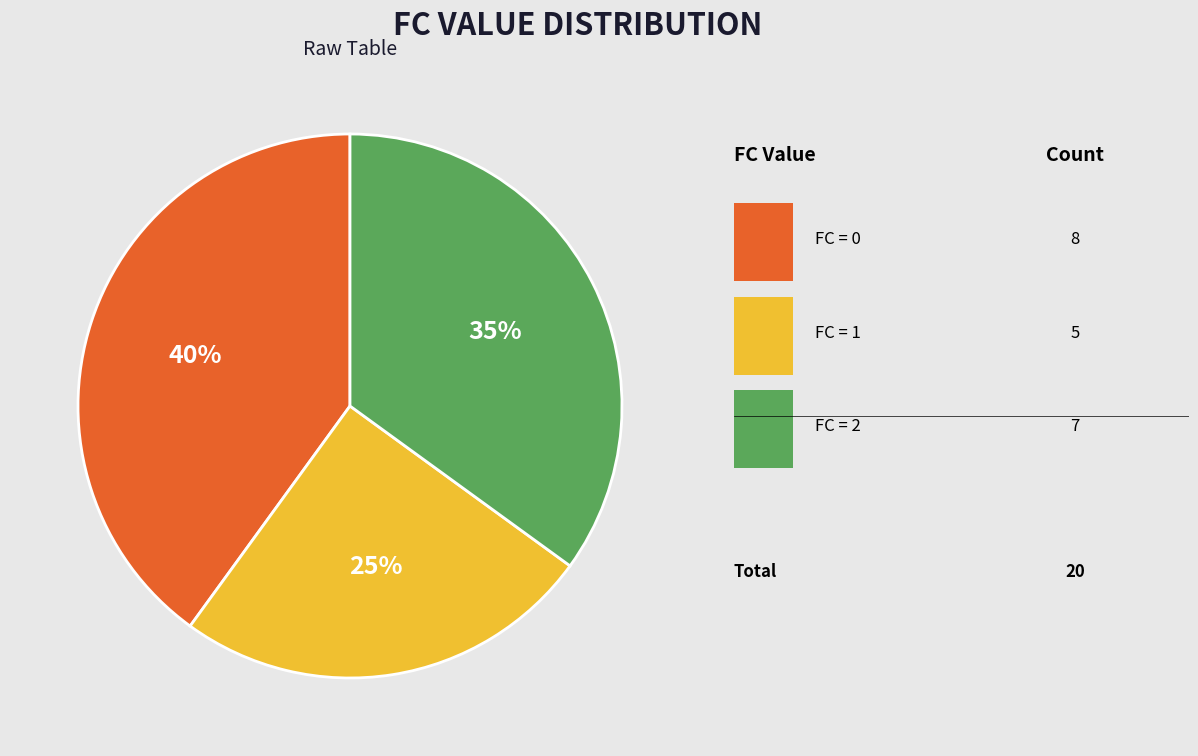

To the nearest percent, what is the difference between the largest and smallest slice percentages?

15%